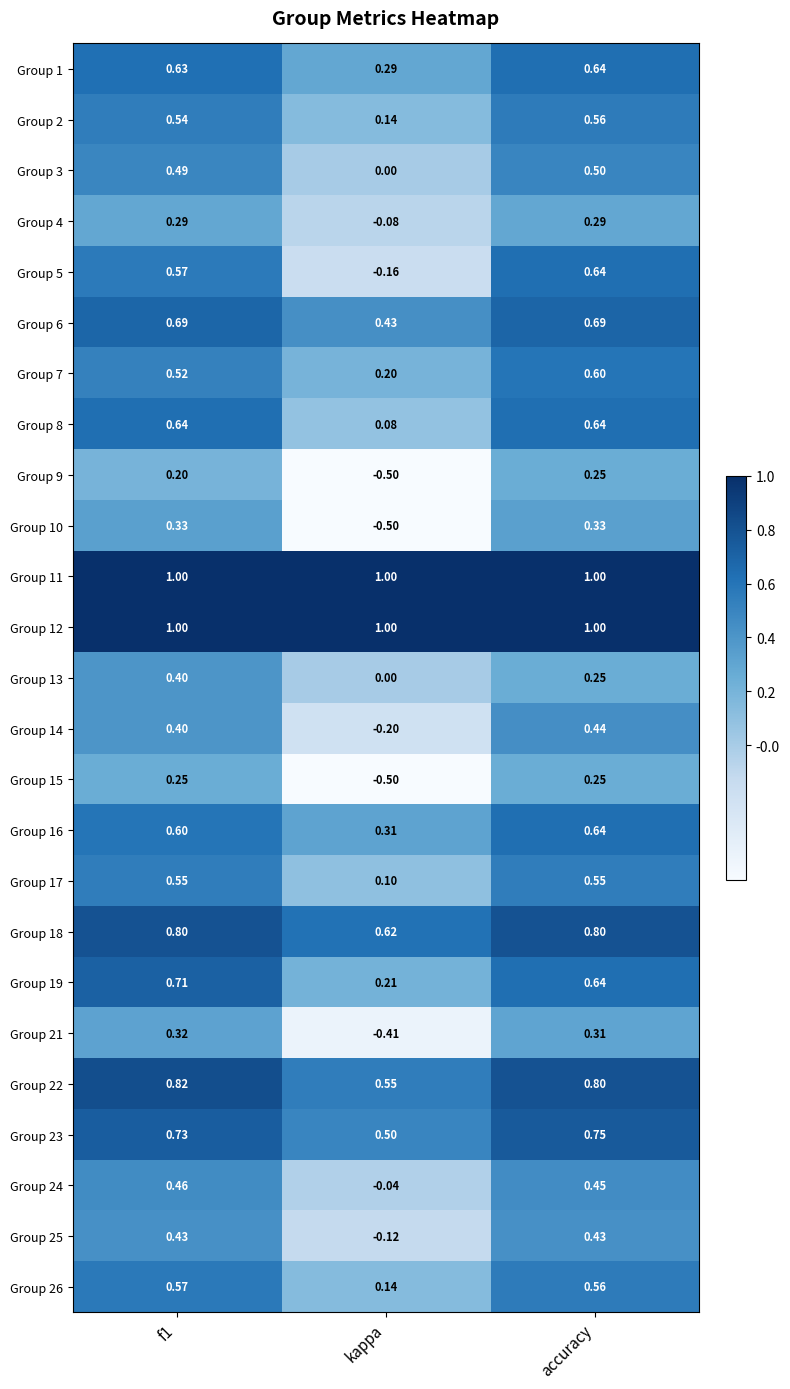

Which category has the lowest value in the Group 19 series?

kappa